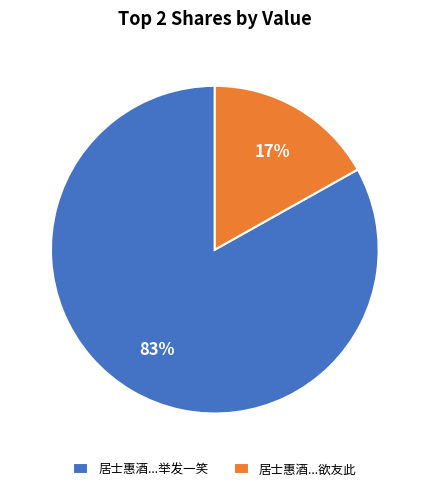

What is the largest slice in the pie chart?

居士惠酒...举发一笑